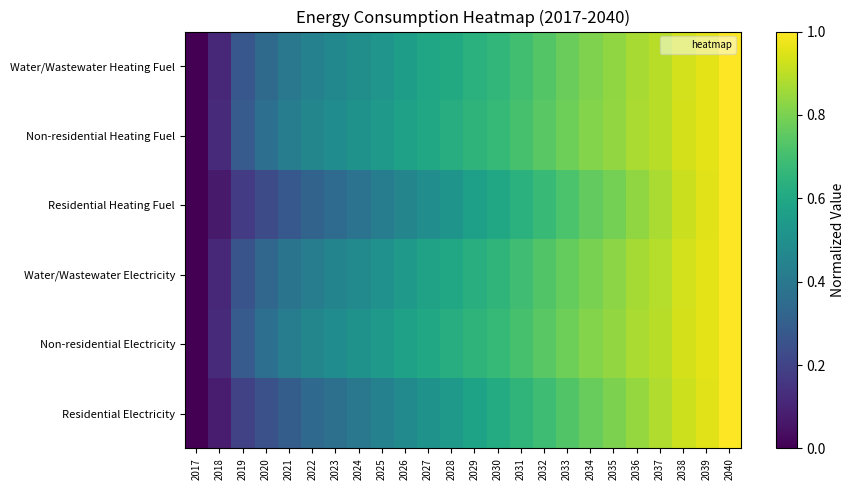

At which category is the sum across all series the highest?

2040